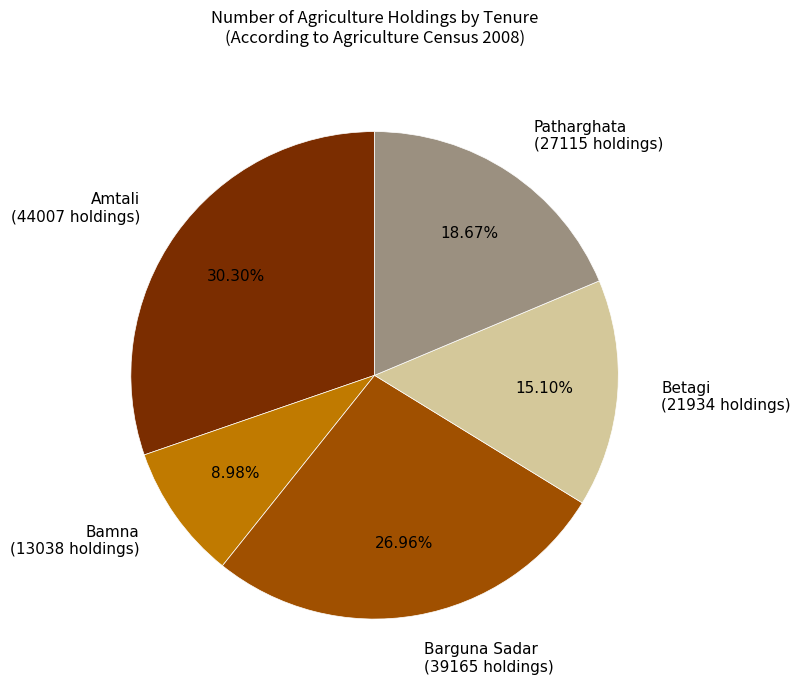

Rank the categories by value from highest to lowest.

Amtali, Barguna Sadar, Patharghata, Betagi, Bamna